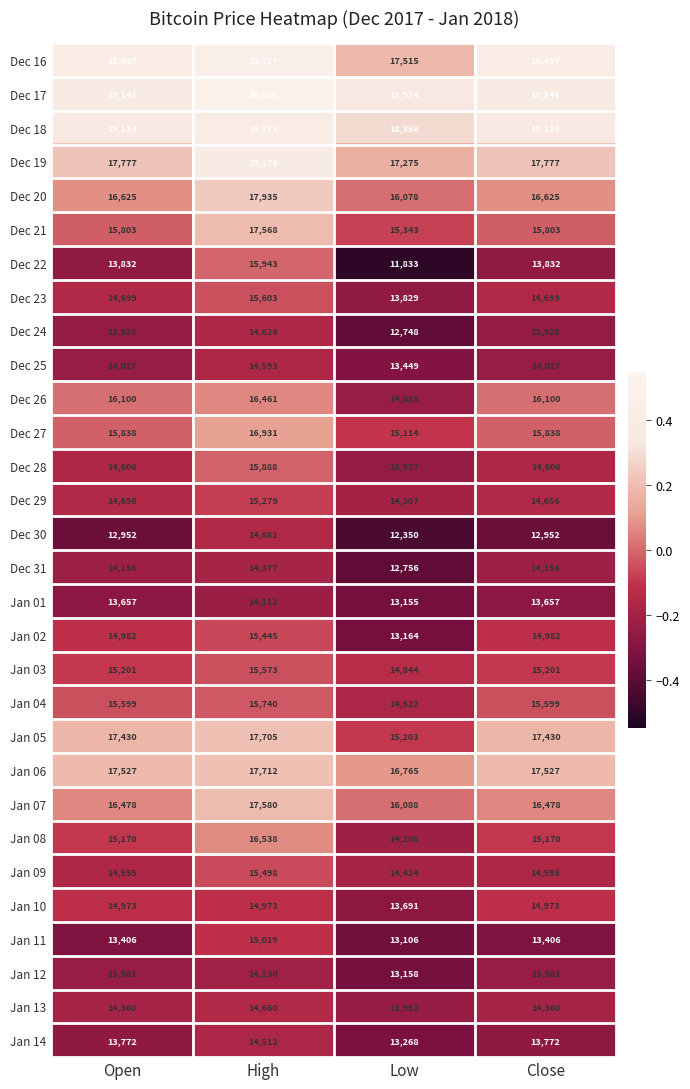

What is the difference between the maximum and minimum values in the Dec 28 series?

1951